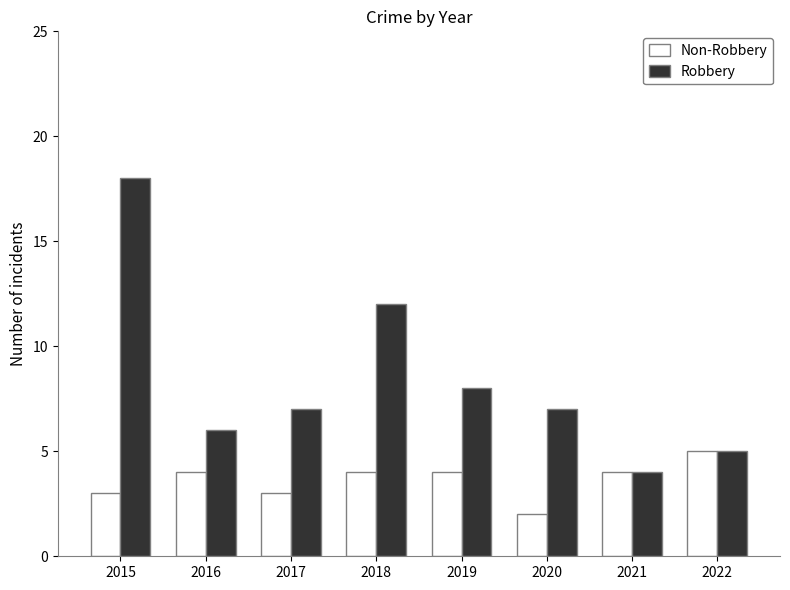

The value of Robbery at 2016 is 3. True or false?

False